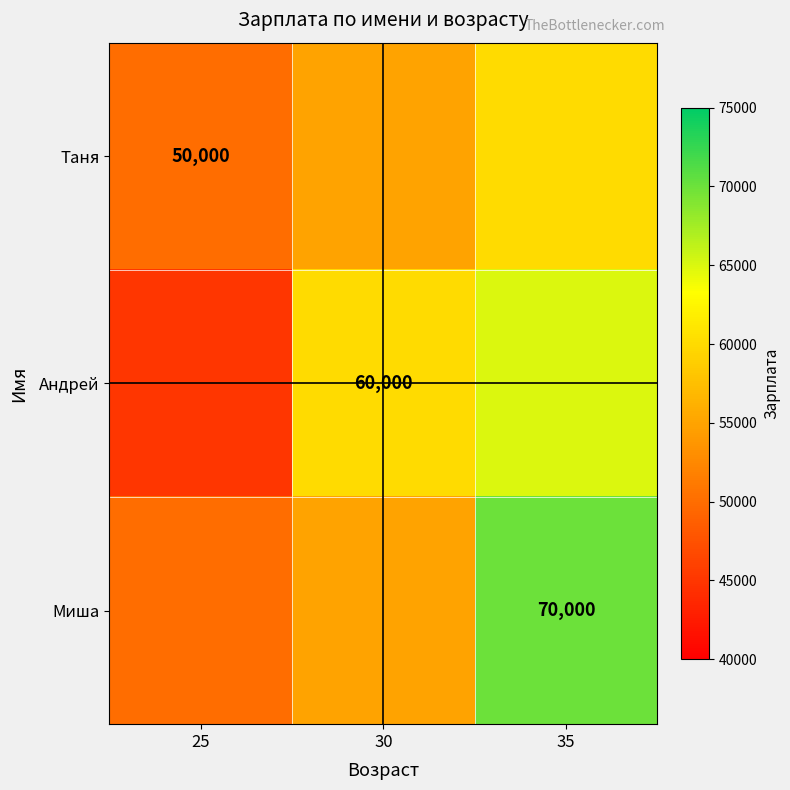

True or false: Миша has a value of 119910 at 35.

False